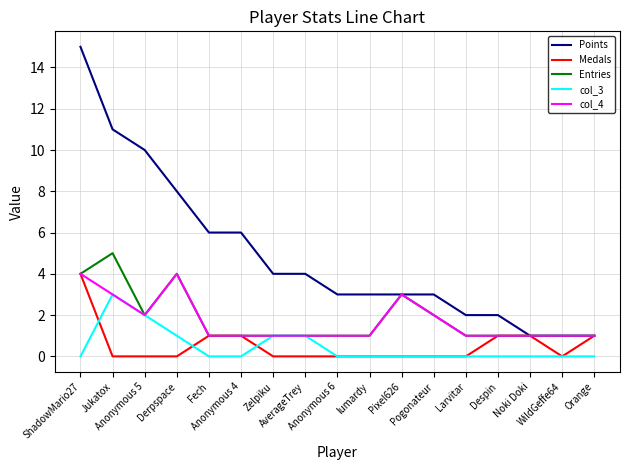

Between Fech and AverageTrey, which series saw the biggest shift?

Points